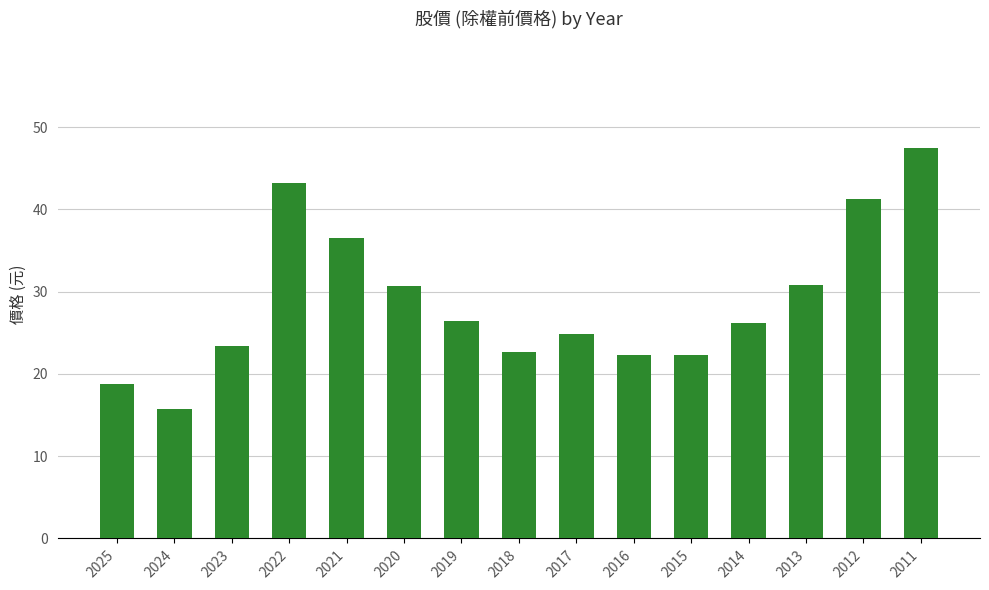

What value does the data have at 2016?

22.3